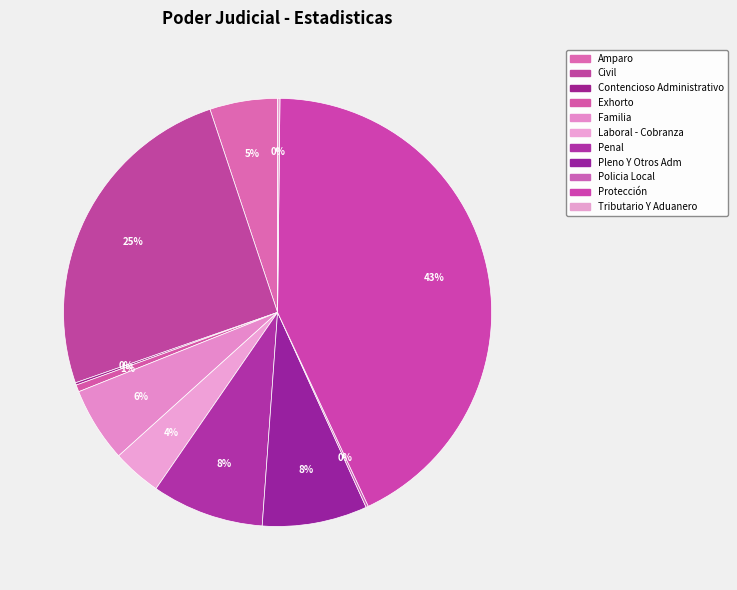

Does any single category account for the majority?

No